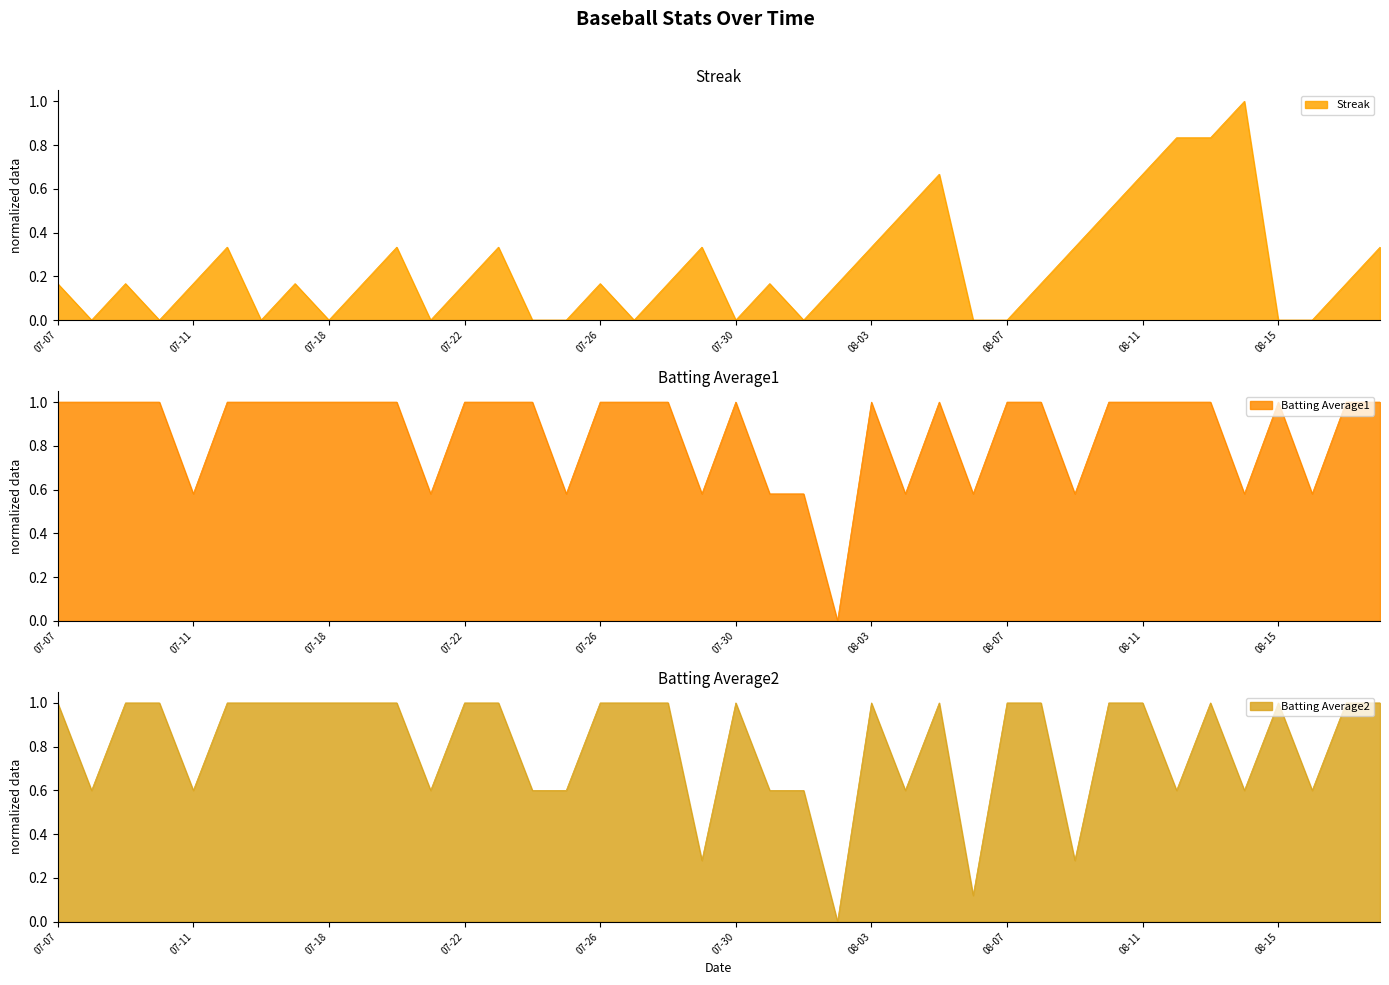

What is the difference between the maximum and minimum values in the Batting Average1 series?

1.0